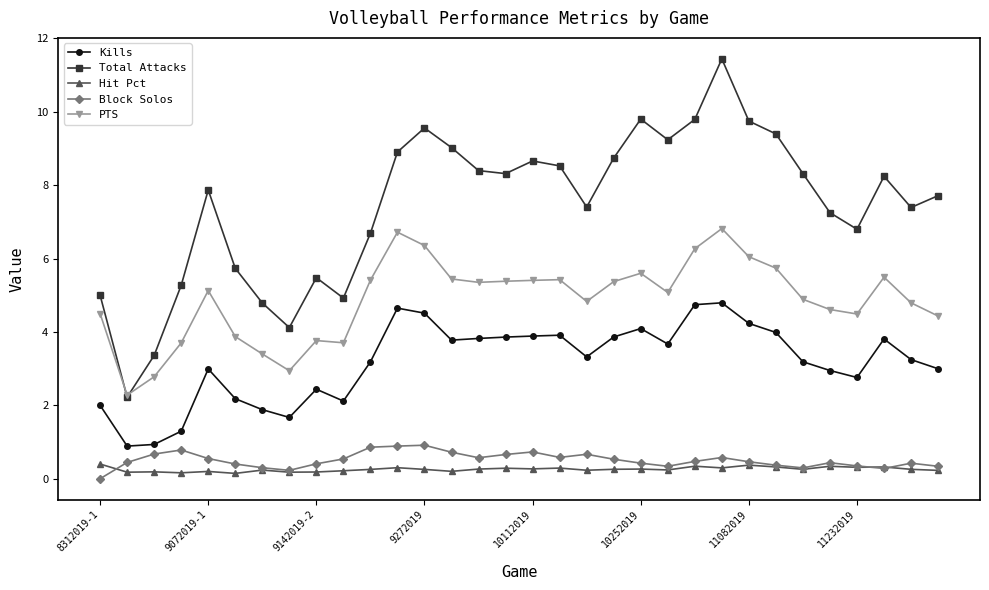

How many data points does each series have?

32